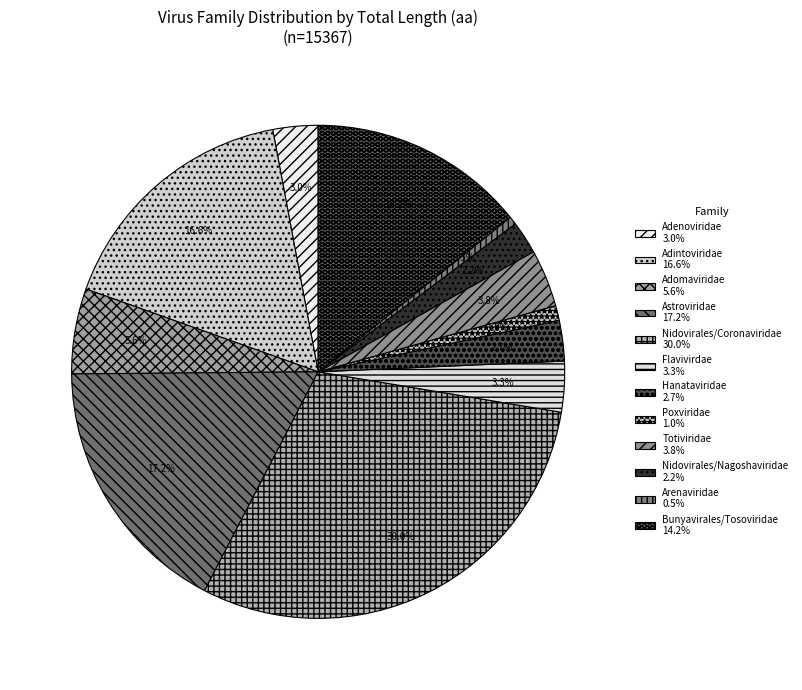

What percentage is the Nidovirales/Coronaviridae slice, to the nearest percent?

30%